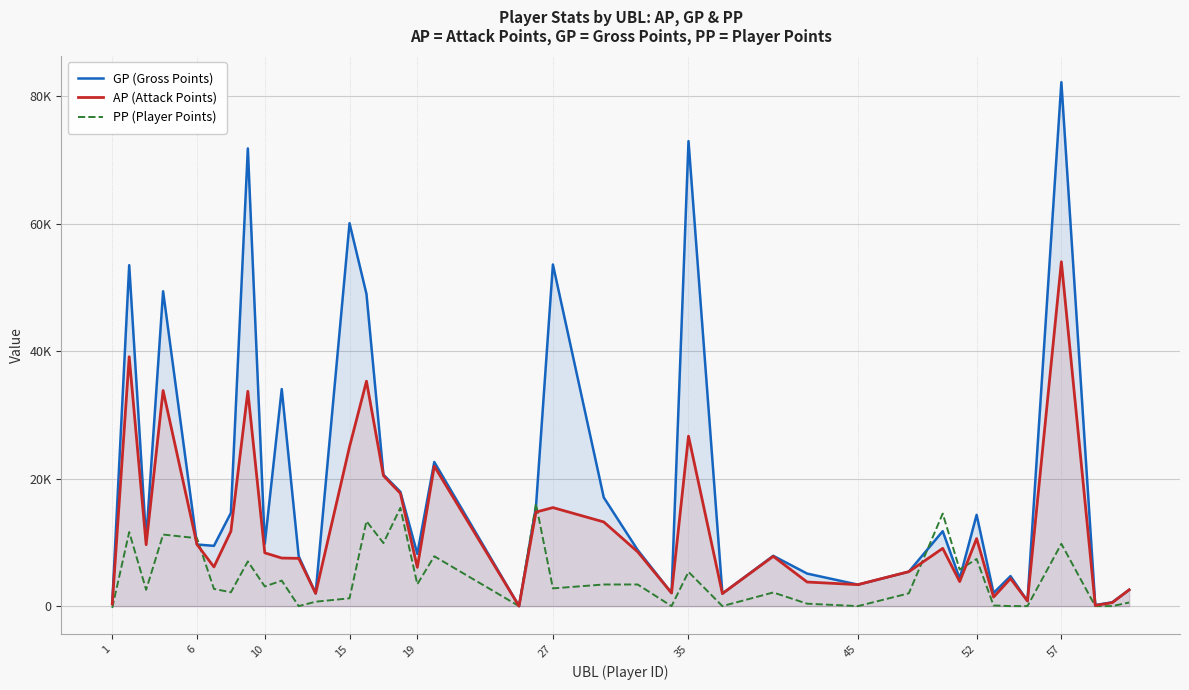

In AP (Attack Points), how many points are lower than both neighbors (excluding endpoints)?

12